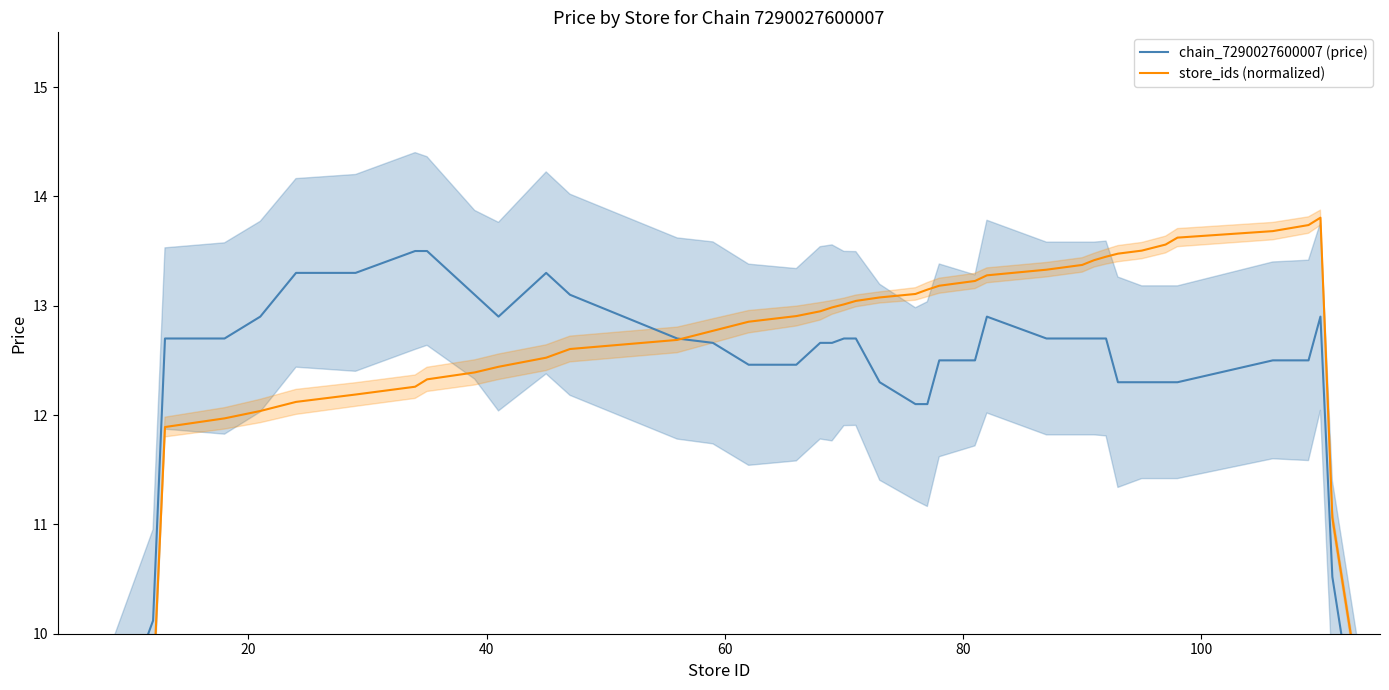

What is the difference between the second highest and second lowest values in the store_ids (normalized) series?

5.4